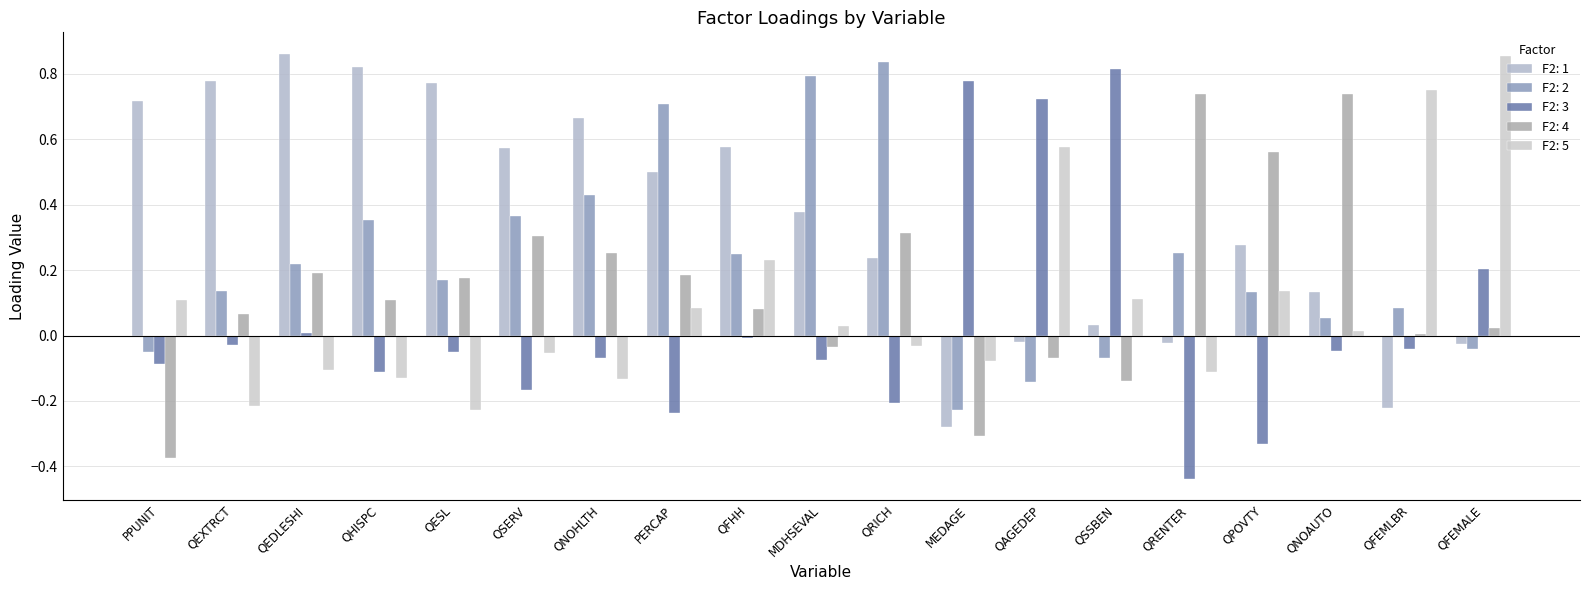

How many distinct data groups are displayed?

5